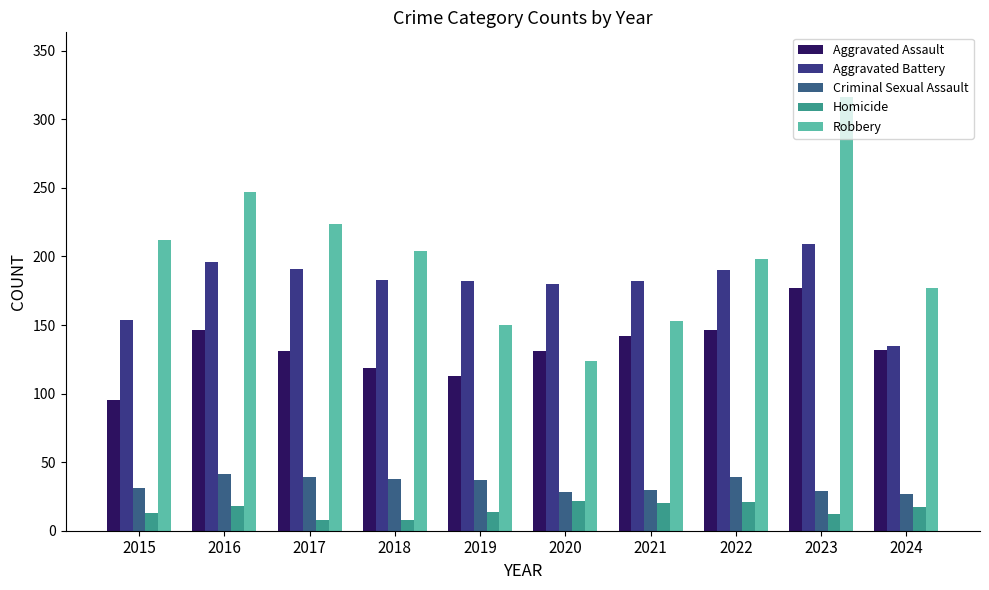

What is the difference between the highest and lowest values at 2023?

304